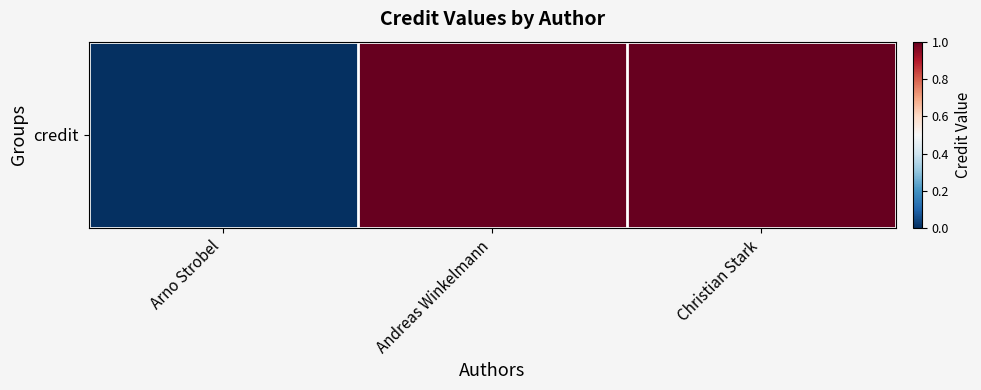

How many positive values are there?

2